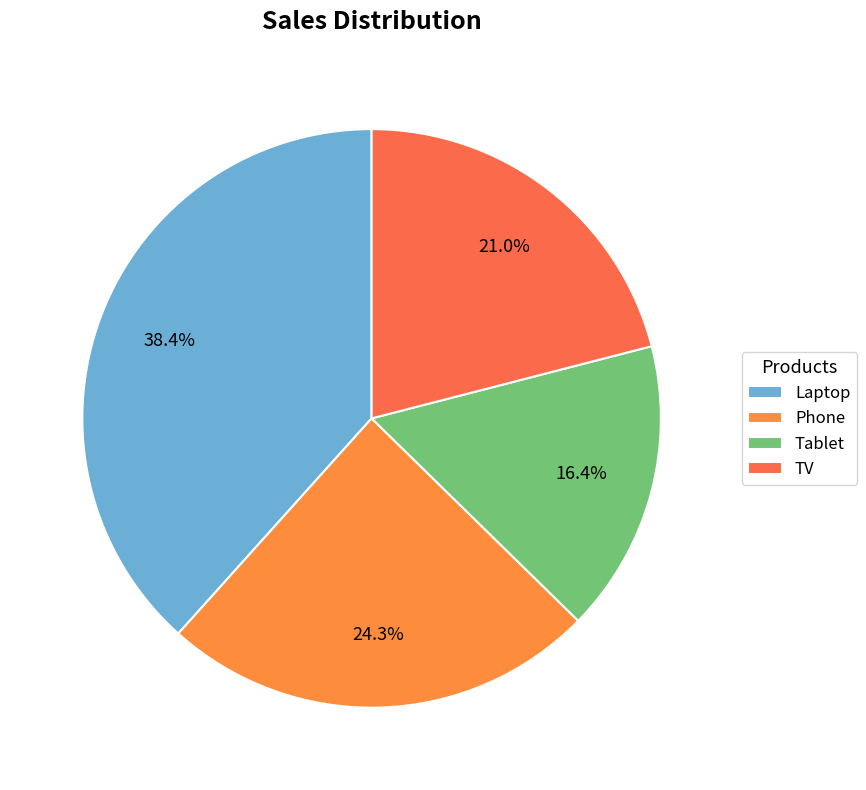

The Laptop slice represents 38% of the pie. True or false?

True